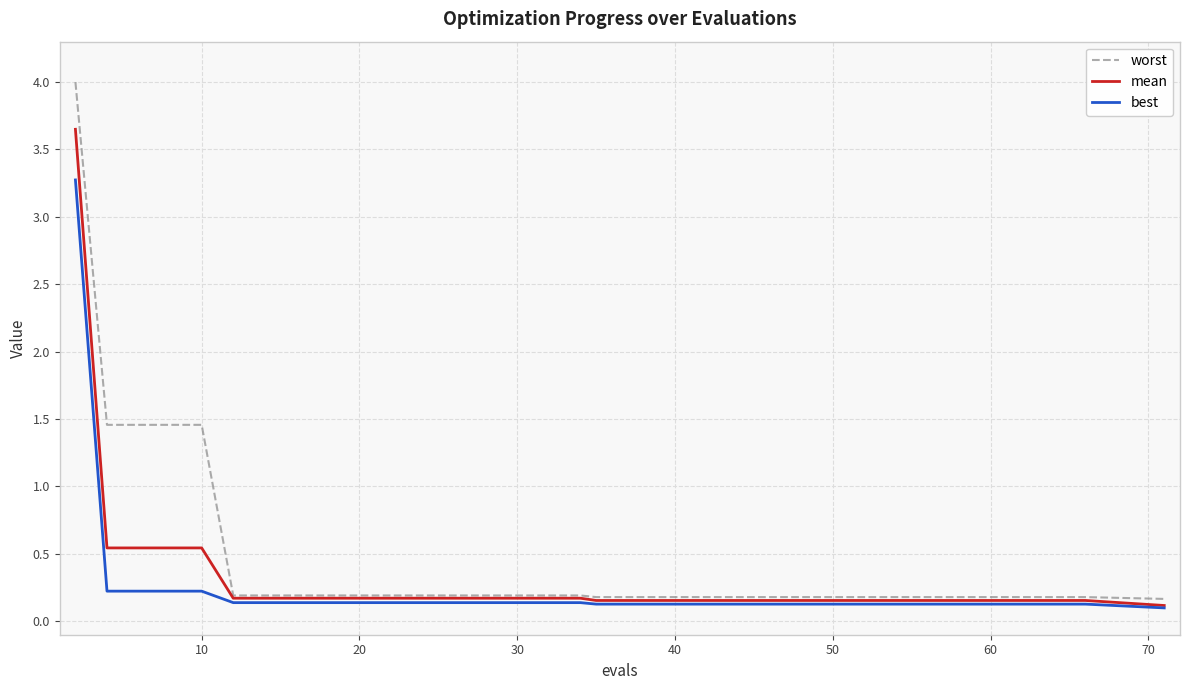

True or false: worst and best cross at least once.

False